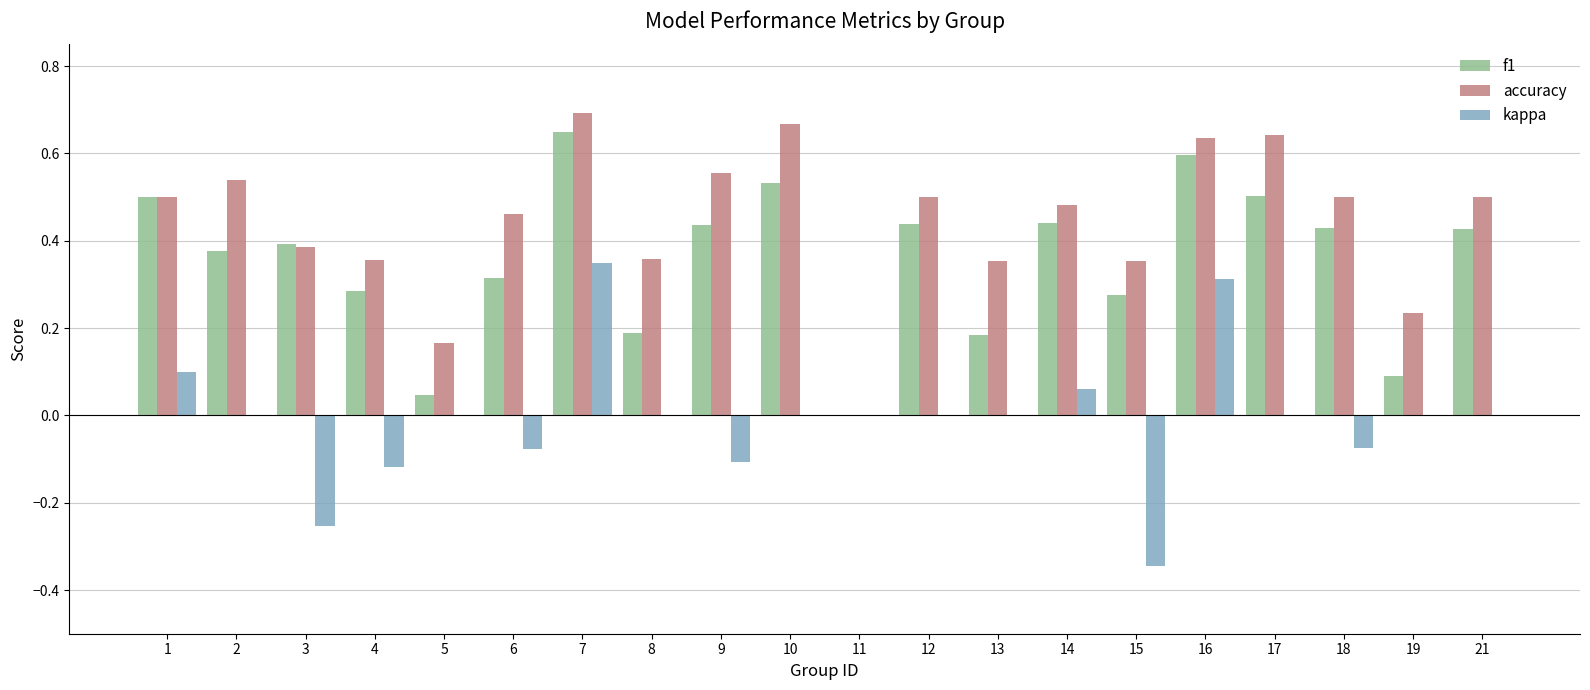

At which category is the sum across all series the highest?

7